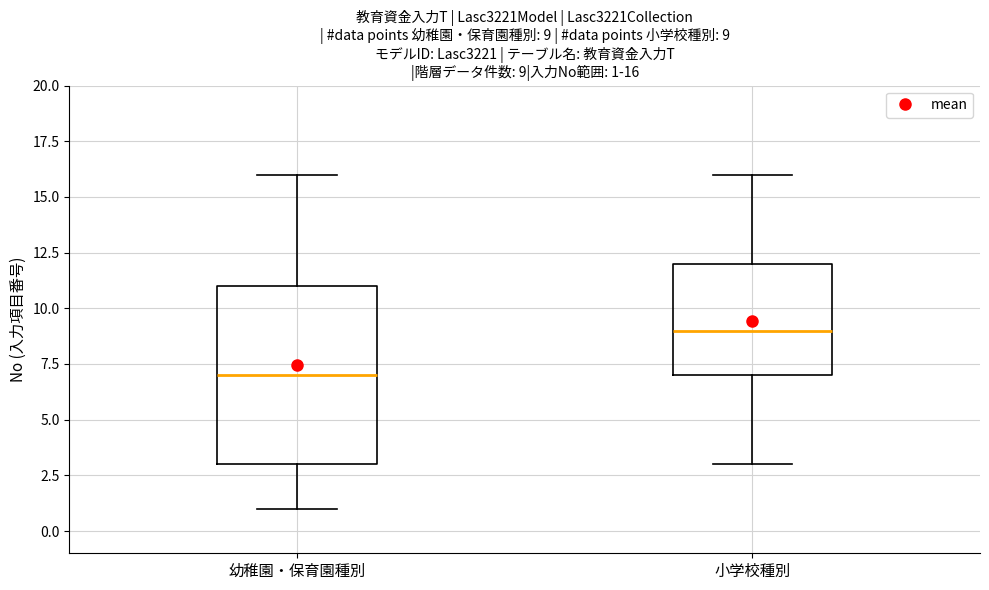

Comparing the boxes themselves (not the whiskers), which one is the tallest?

幼稚園・保育園種別